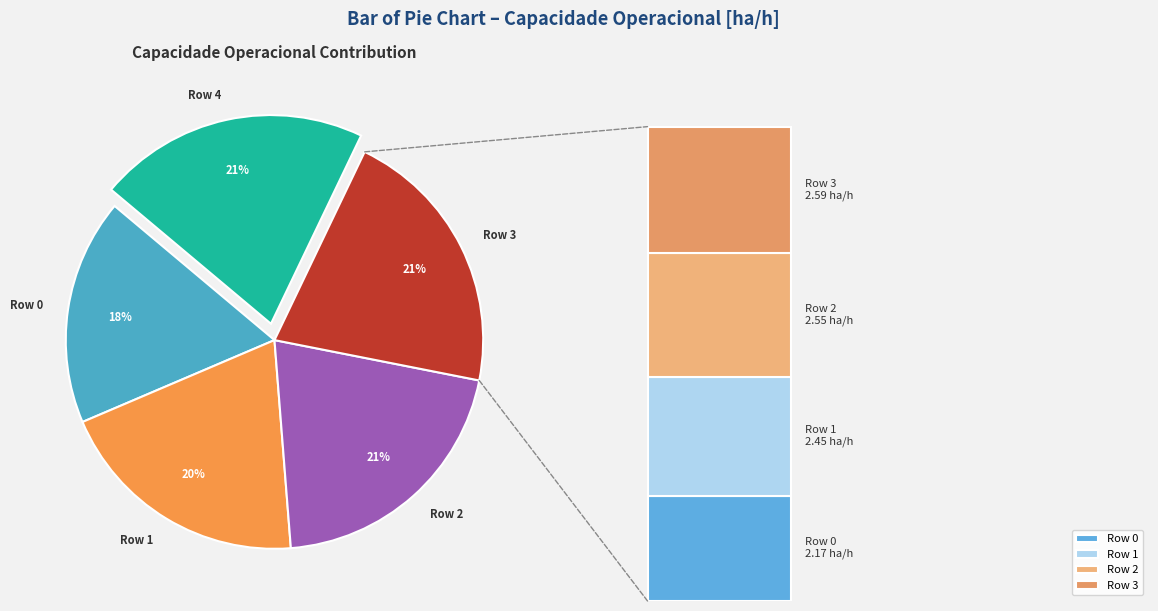

Is it true that Row 2 is 21% of the pie?

True